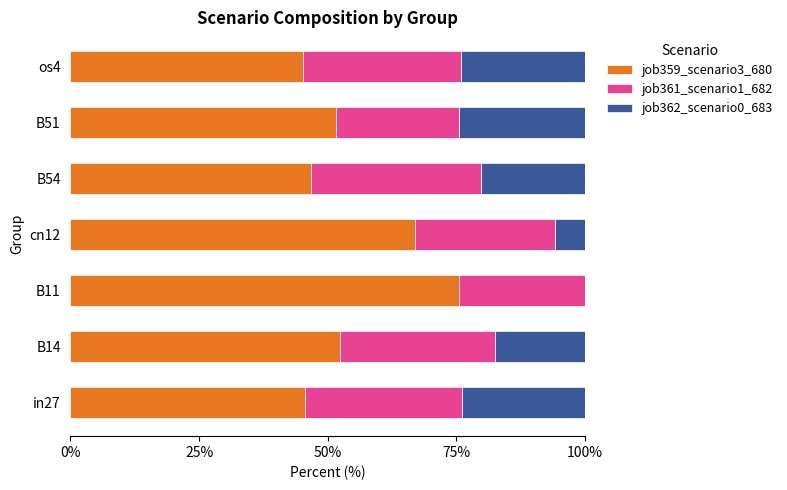

The job359_scenario3_680 series shows 52.4 at B14. True or false?

True